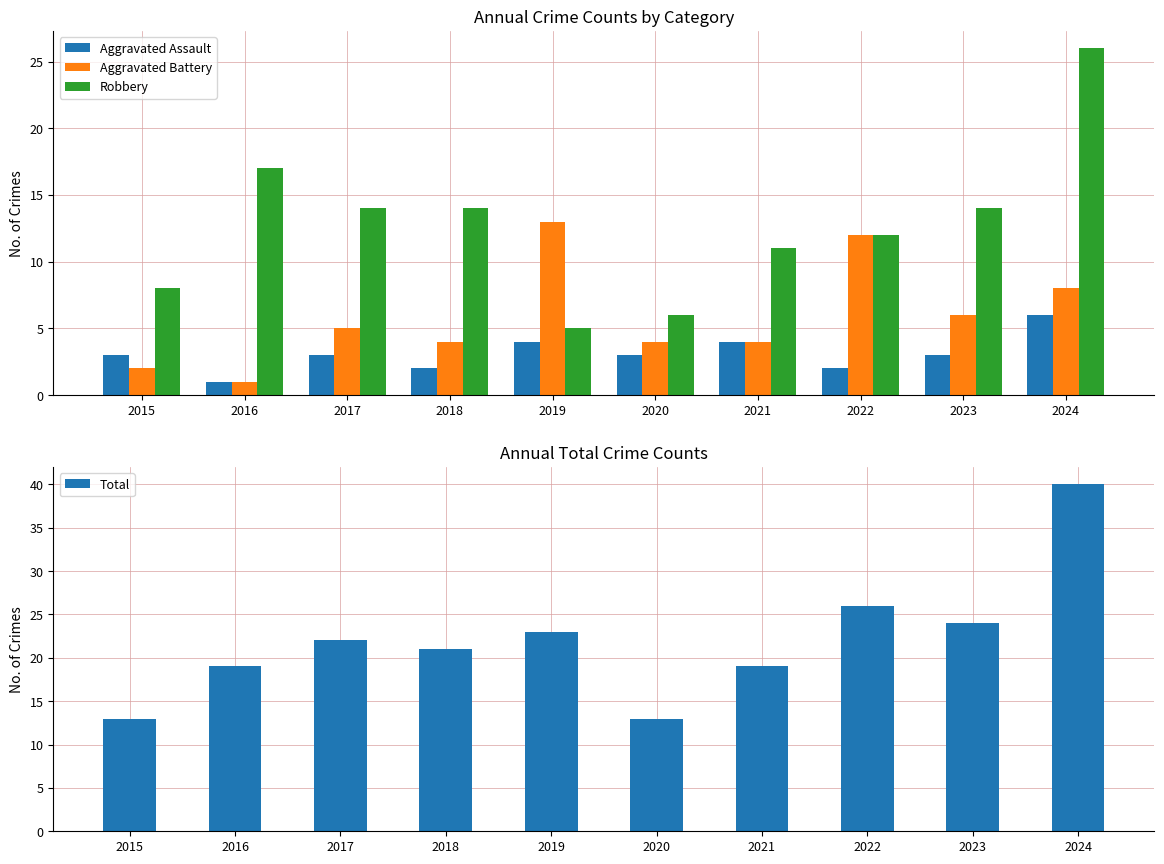

What is the maximum value shown in the chart?

40